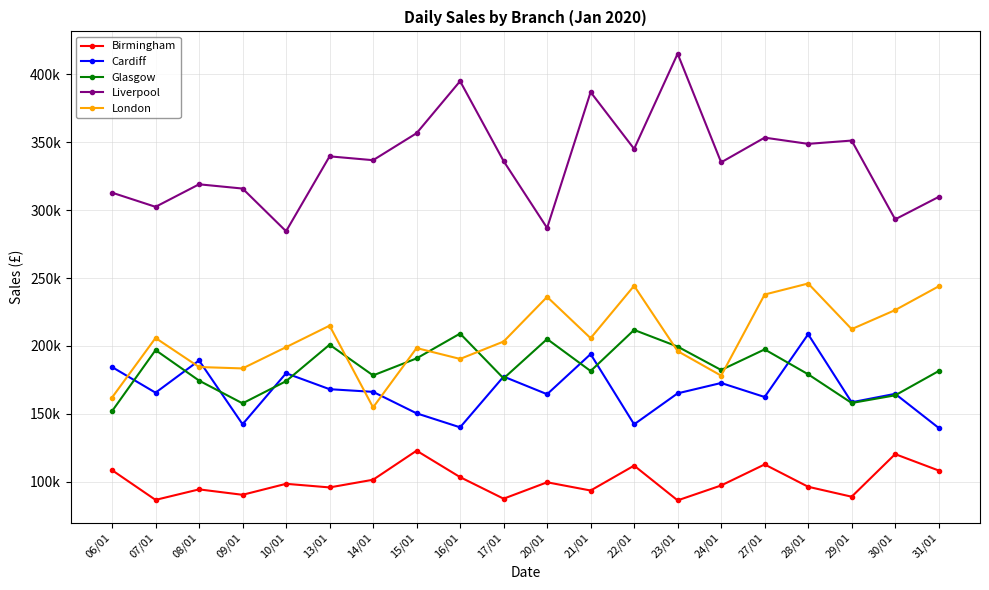

True or false: Liverpool and Glasgow intersect in this chart.

False